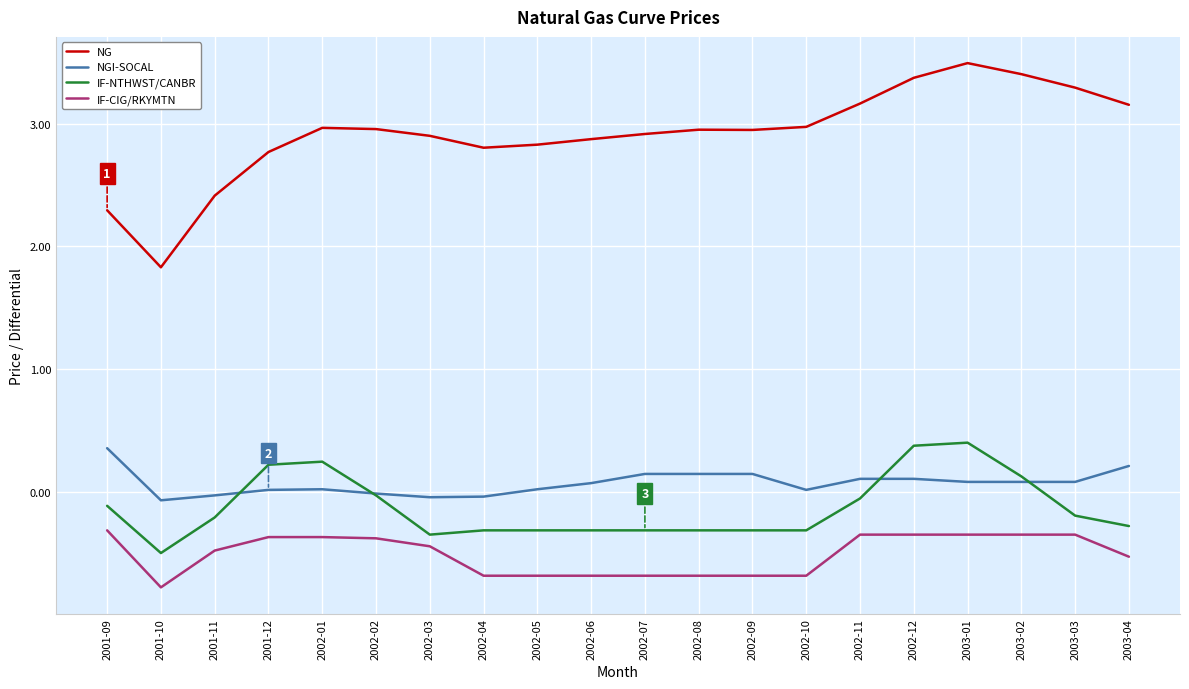

At 2003-01, list the series in order from smallest to largest.

IF-CIG/RKYMTN, NGI-SOCAL, IF-NTHWST/CANBR, NG